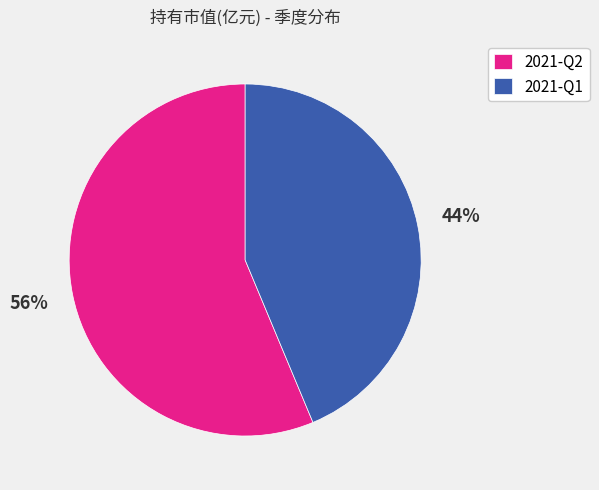

Is it true that 2021-Q1 is 58% of the pie?

False